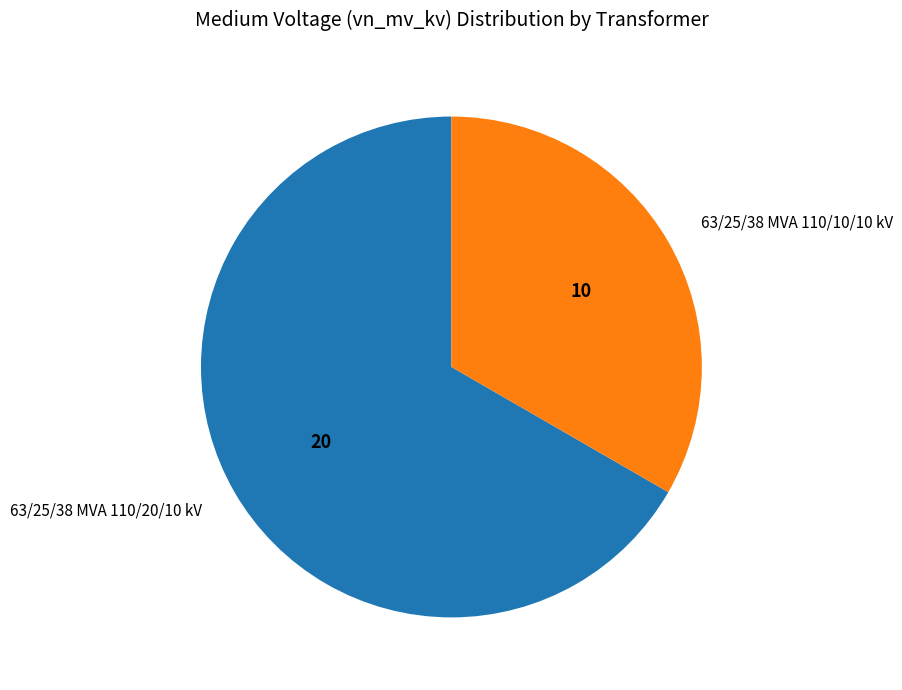

What is the majority slice?

63/25/38 MVA 110/20/10 kV